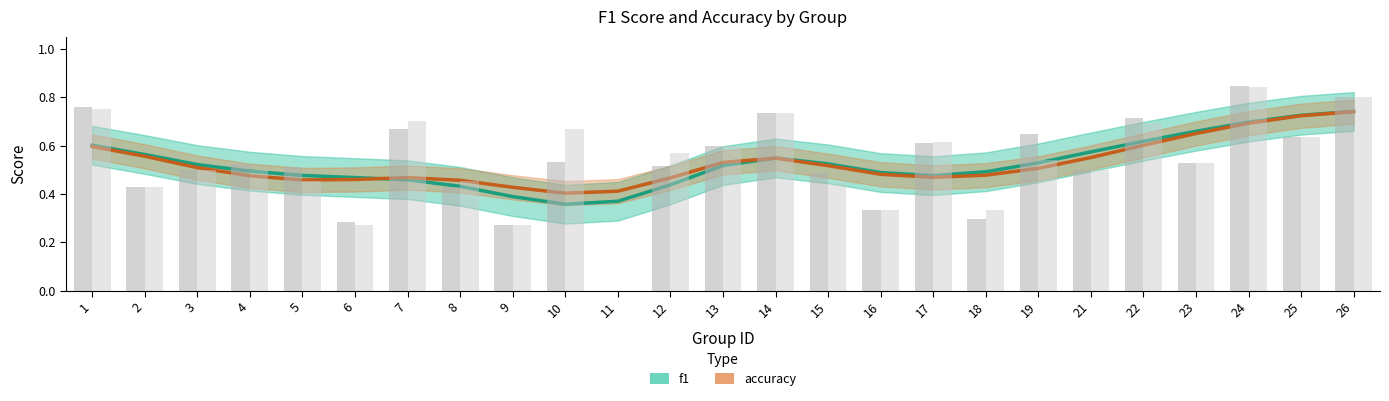

At 17, list the series in order from largest to smallest.

f1, accuracy